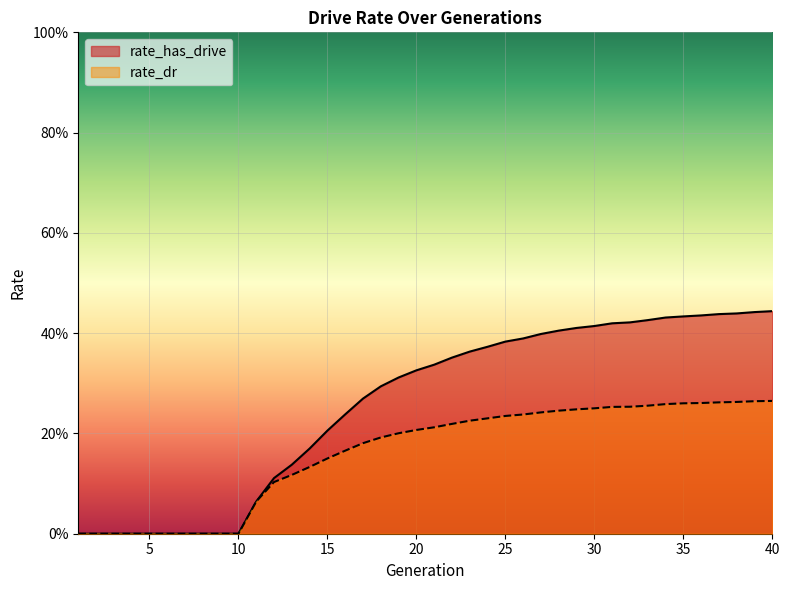

True or false: rate_has_drive has a value of 0.0 at 4.

True